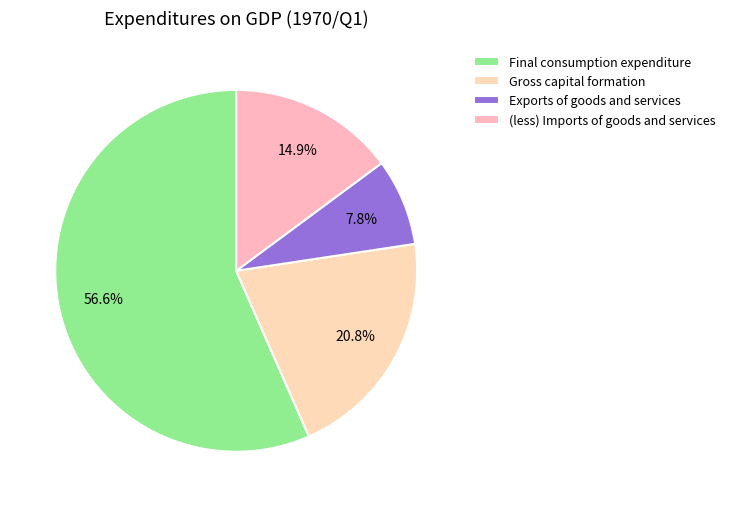

Is there any slice that represents more than half of the pie?

Yes